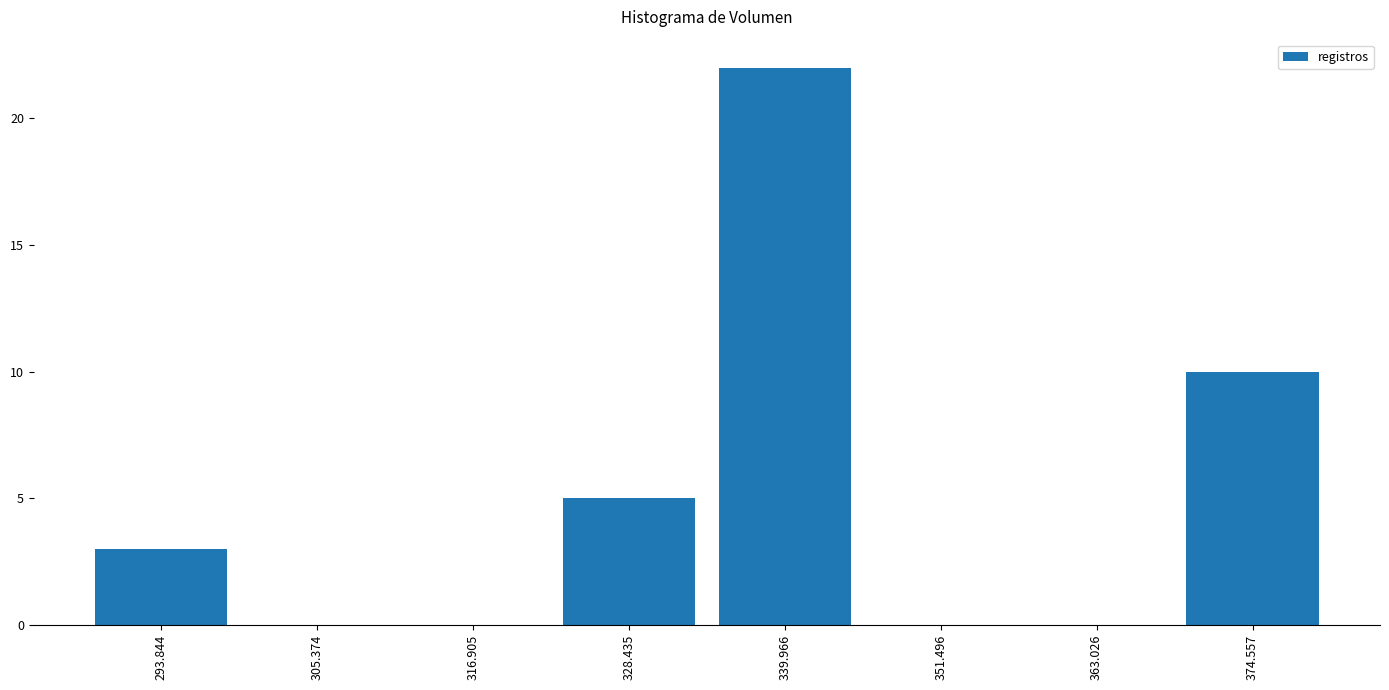

Reading left to right, list every bar in this chart as the range it spans on the x-axis followed by its height. Neither the bar edges nor the heights are printed on the chart, so give them approximately, as read against the axes.

288 to 300: 3
300 to 312: 0
312 to 322: 0
322 to 334: 5
334 to 346: 22
346 to 358: 0
358 to 368: 0
368 to 380: 10